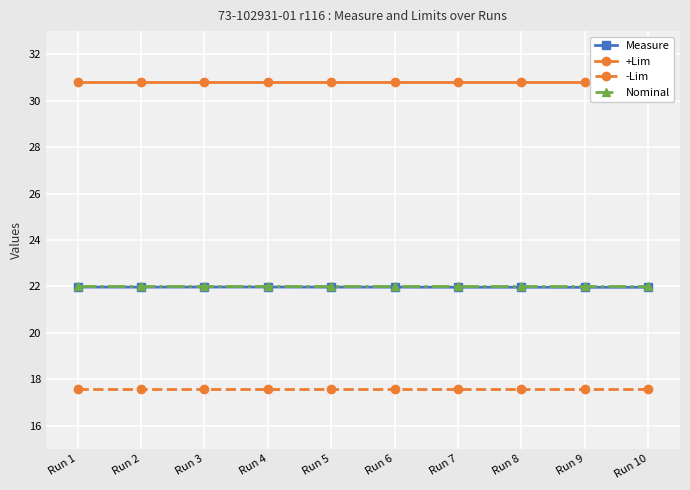

What is the sum of all +Lim values?

308.0